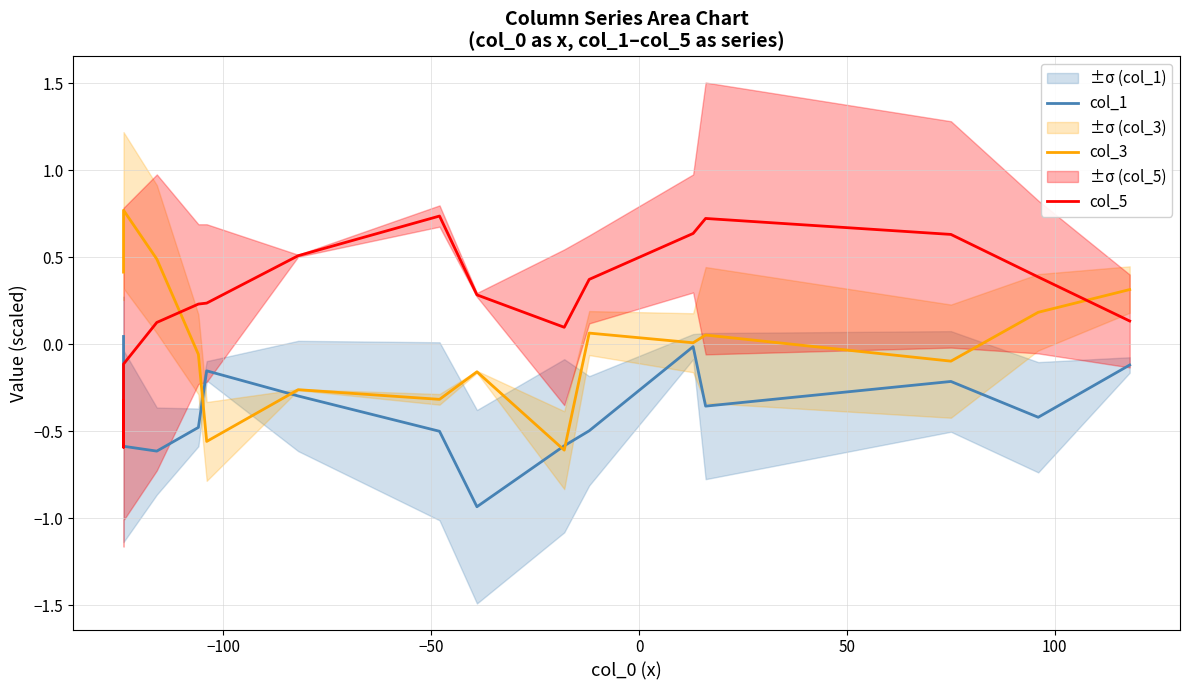

What is the difference between the maximum and minimum values in the col_1 series?

1.0